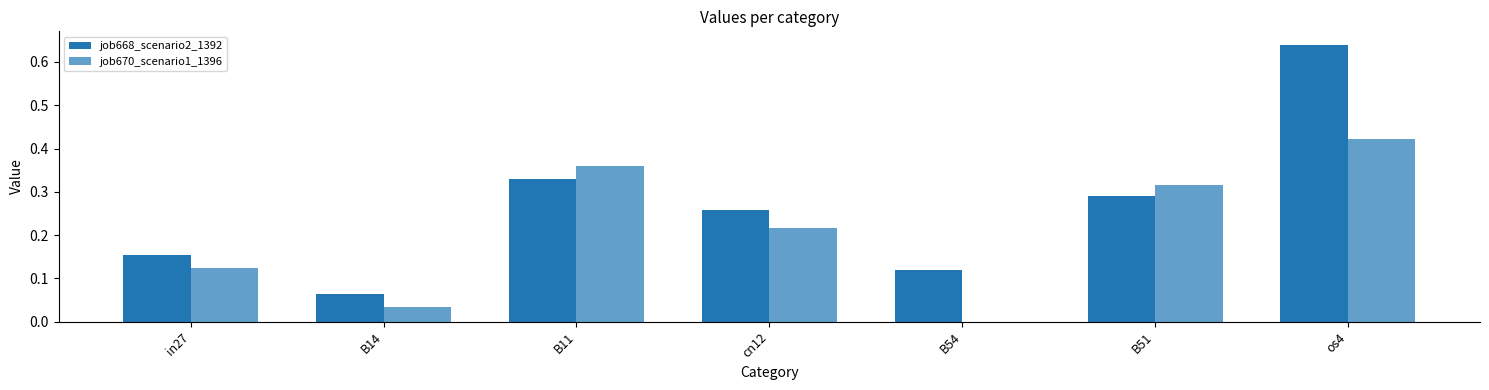

Are the bars grouped side by side (vs. stacked)?

Yes